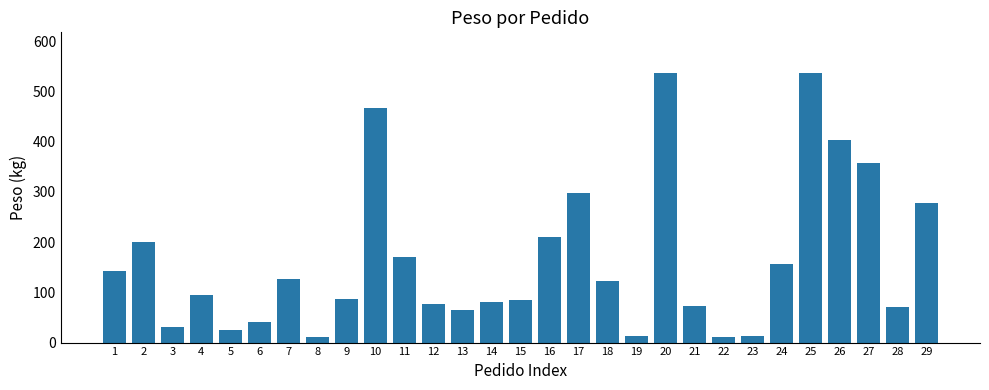

How many data points are less than 93?

14